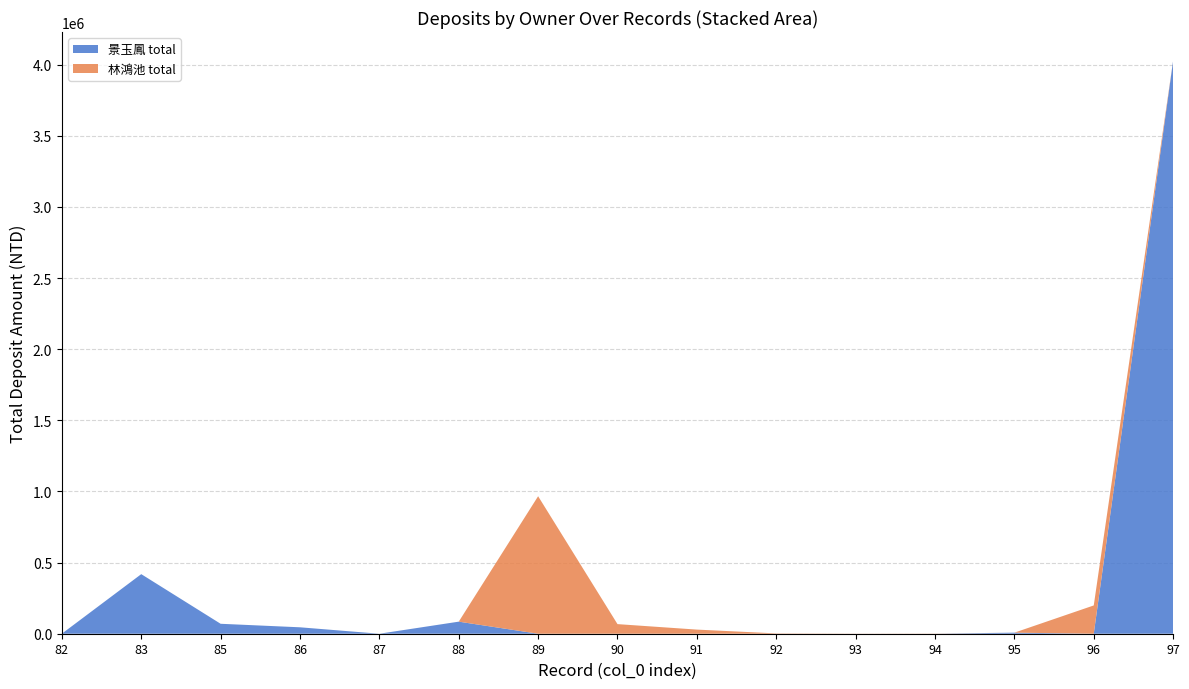

Reading left to right, list all the values displayed in this chart.

景玉鳳 total: 319	418757	69890	45159	7	84833	0	0	0	0	0	0	7500	0	4027674
林鴻池 total: 0	0	0	0	0	0	966393	67506	29000	2277	798	1080	0	198784	0